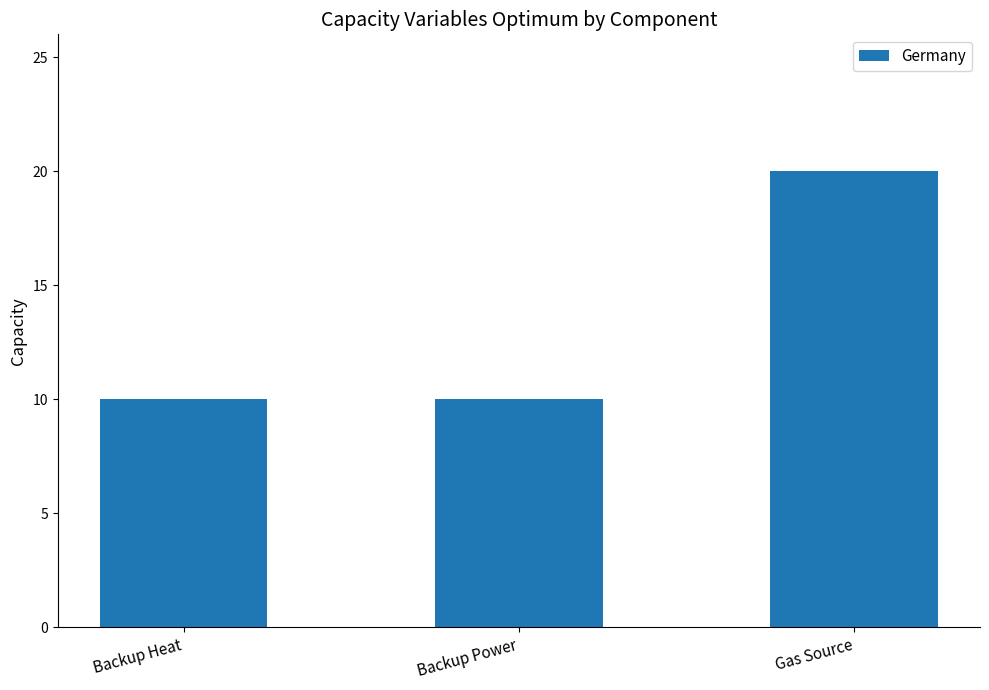

What position from the right is Gas Source?

1